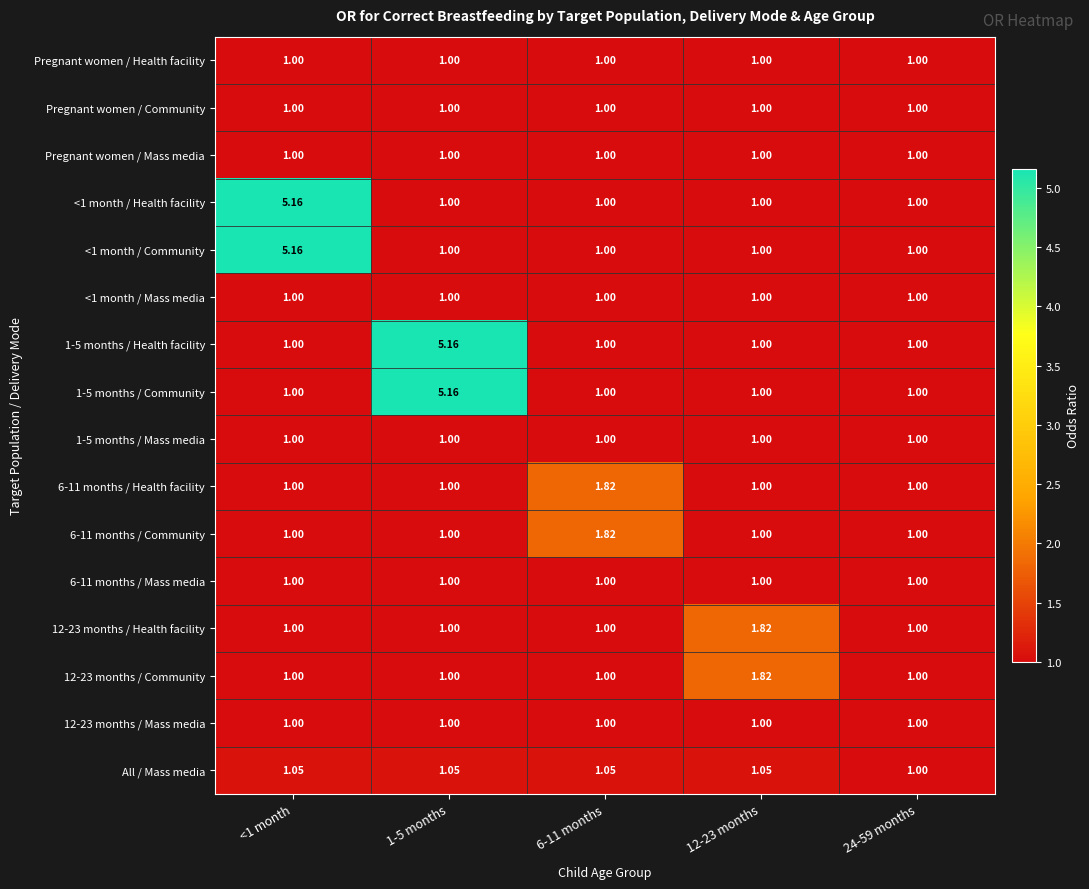

What is the smallest value displayed?

1.0